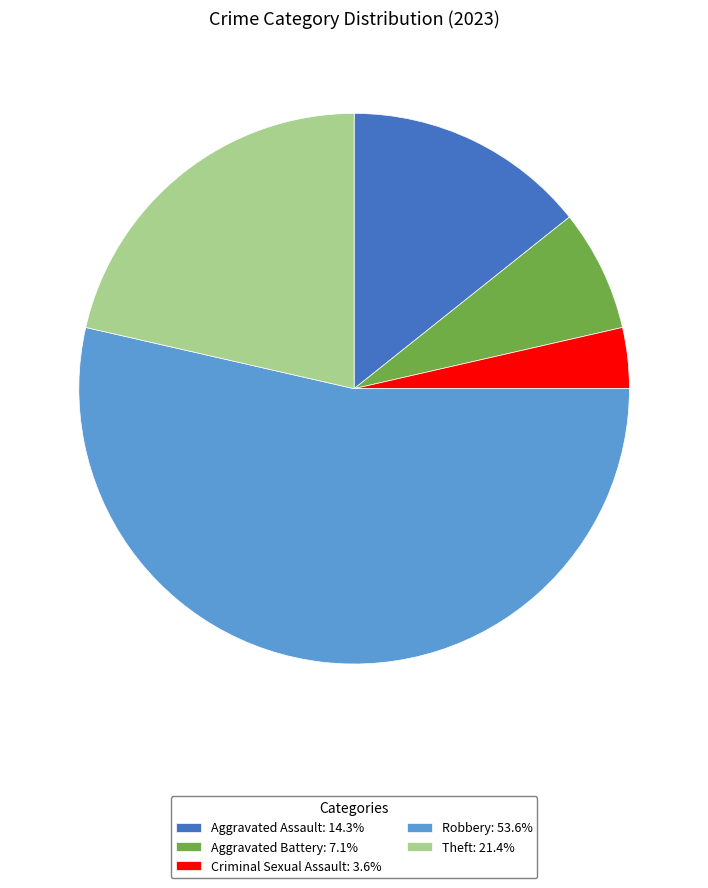

How many slices are in this pie chart?

5